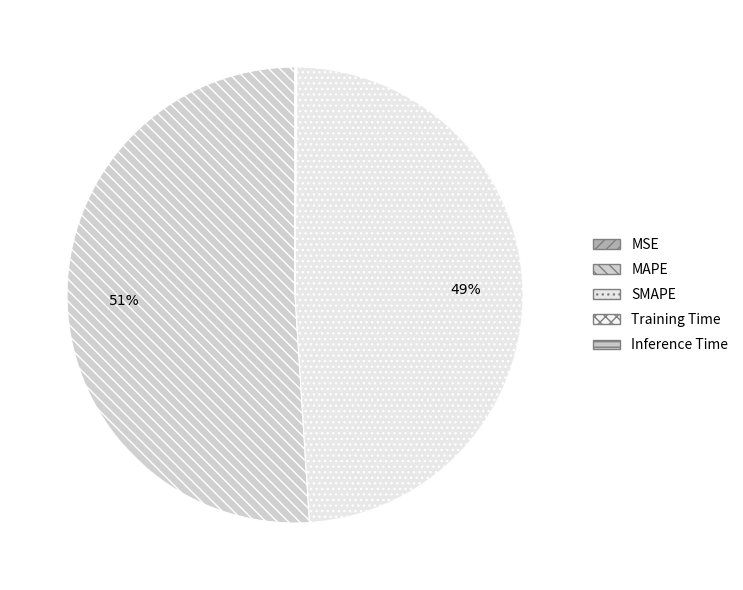

What is the largest slice in the pie chart?

MAPE